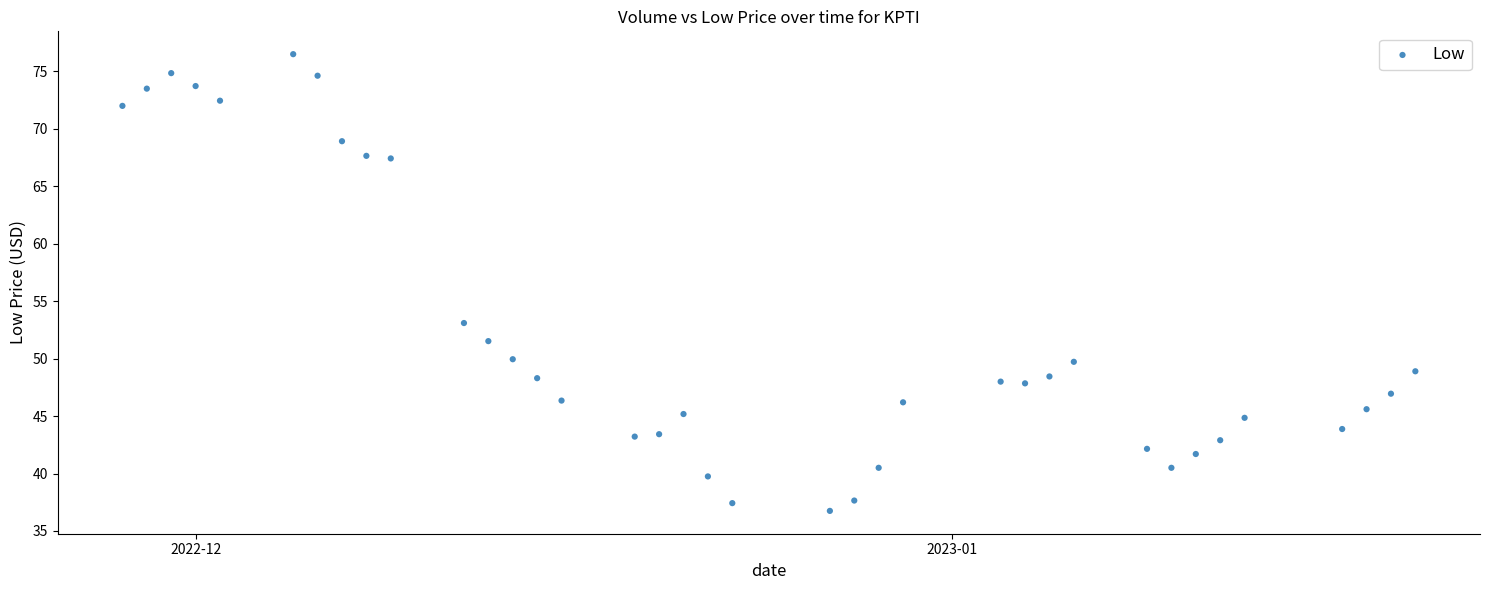

What Y value in the scatter plot is closest to 56?

53.1